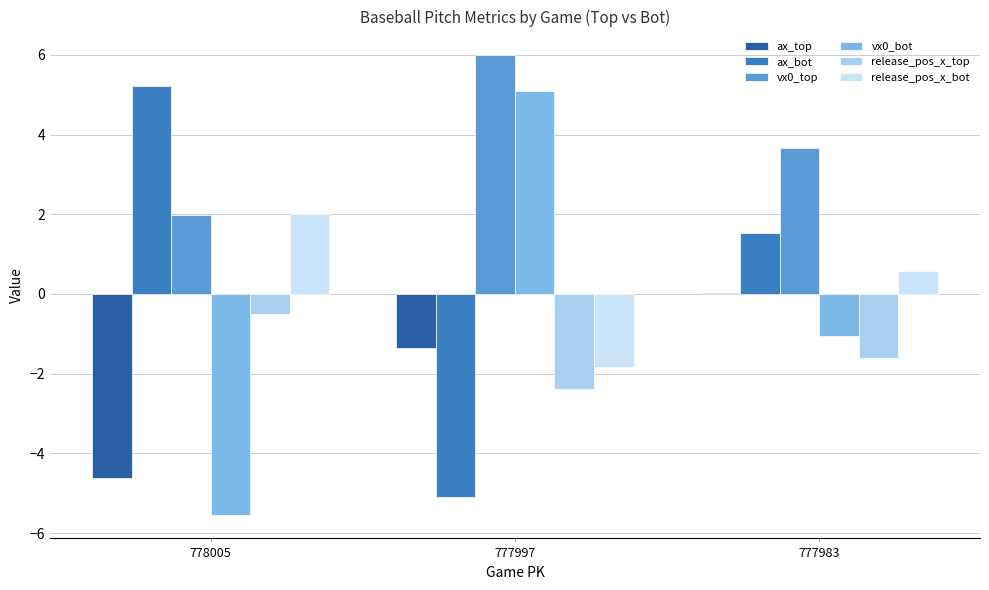

The release_pos_x_bot series shows 2.0 at 778005. True or false?

True